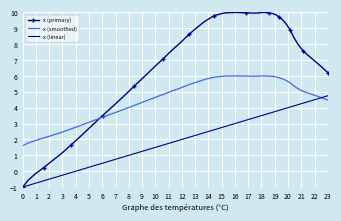

List the series in order of their overall mean, lowest first.

x (linear), x (smoothed), x (primary)